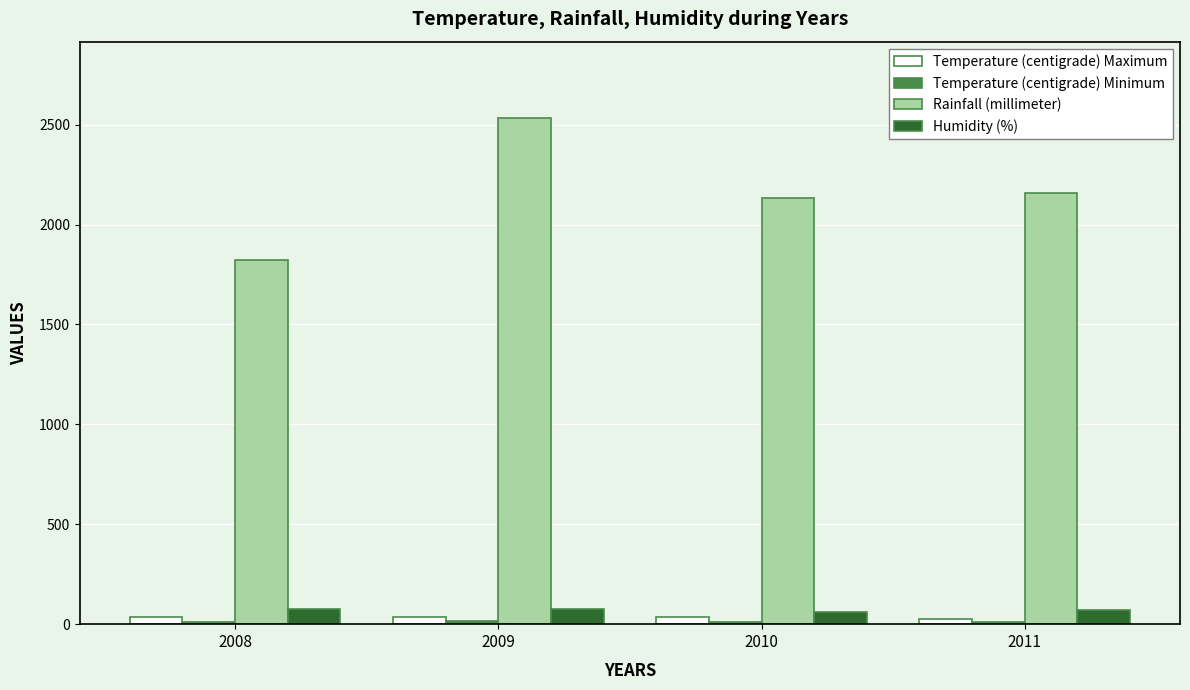

At how many categories does at least one series exceed 559?

4